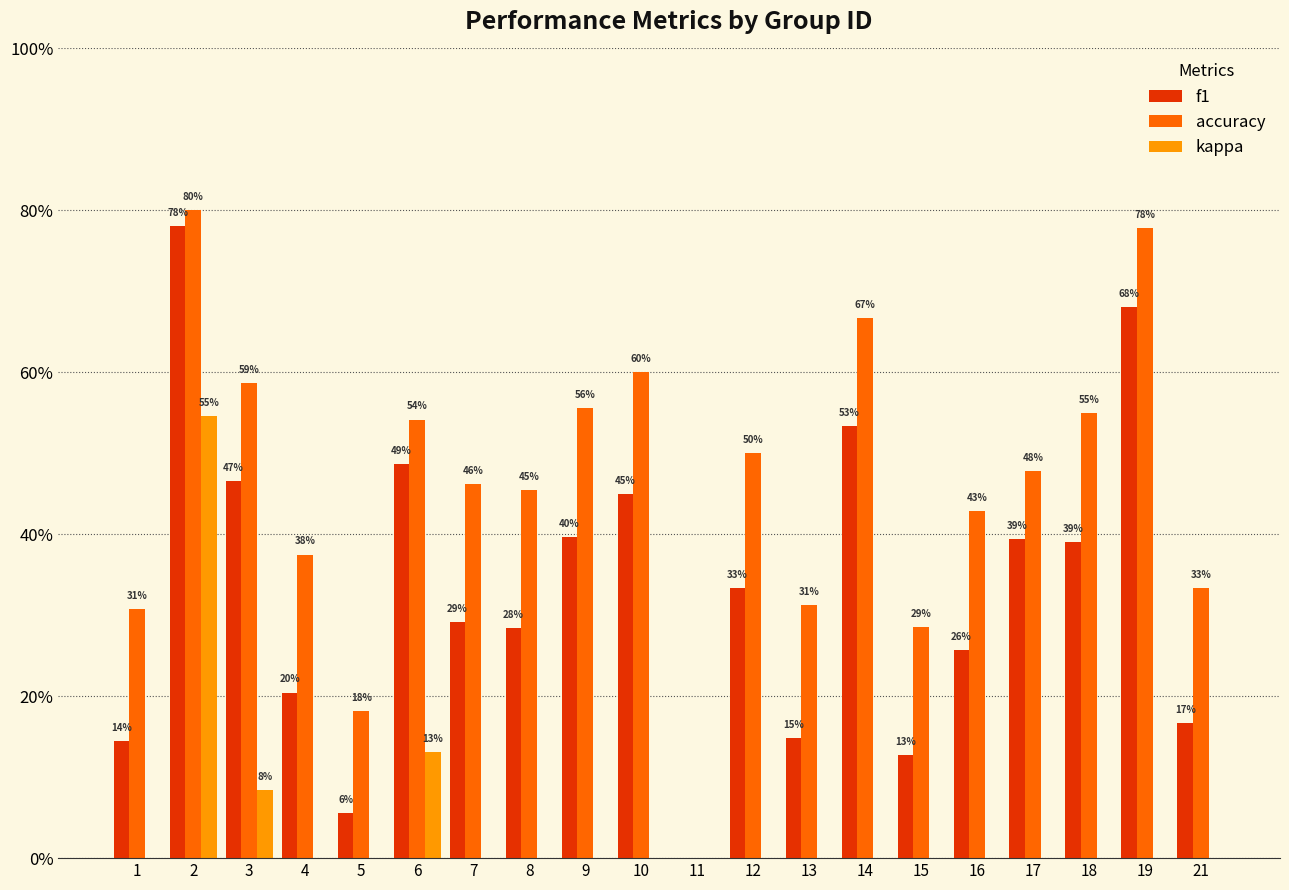

How many data points in kappa are above 0?

3